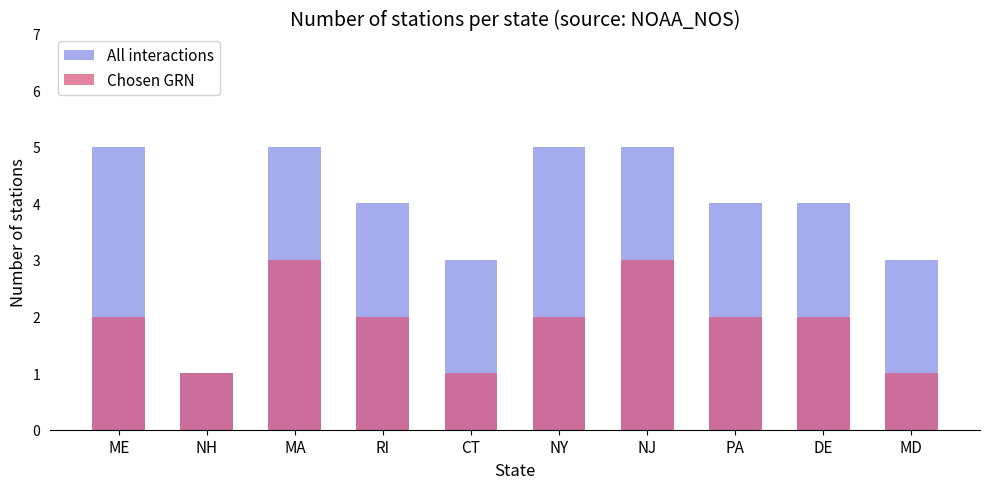

Rank the series at NH from highest to lowest value.

All interactions, Chosen GRN